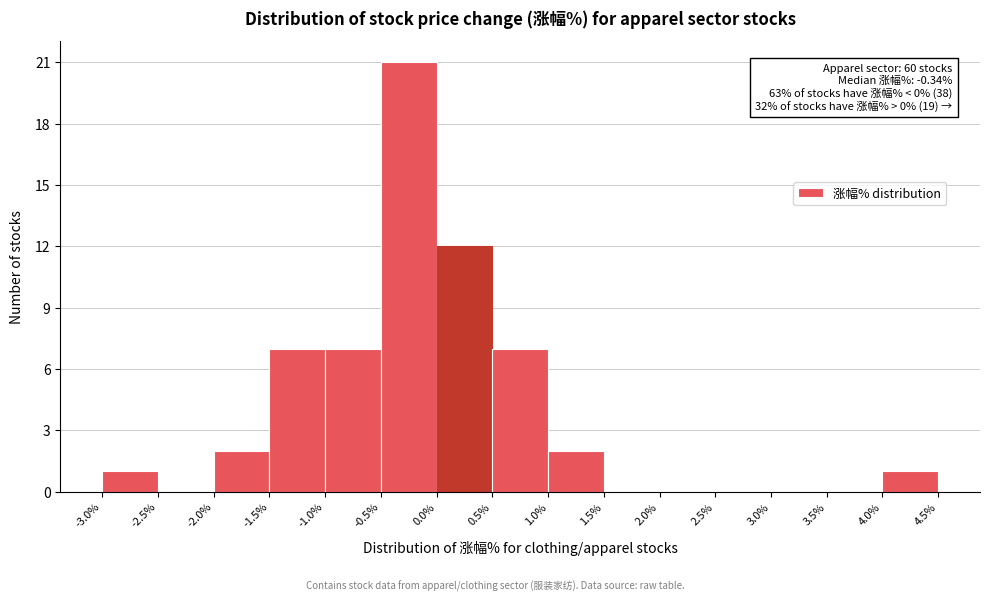

Which range on the x-axis has the tallest bar?

-0.5% to 0.0%